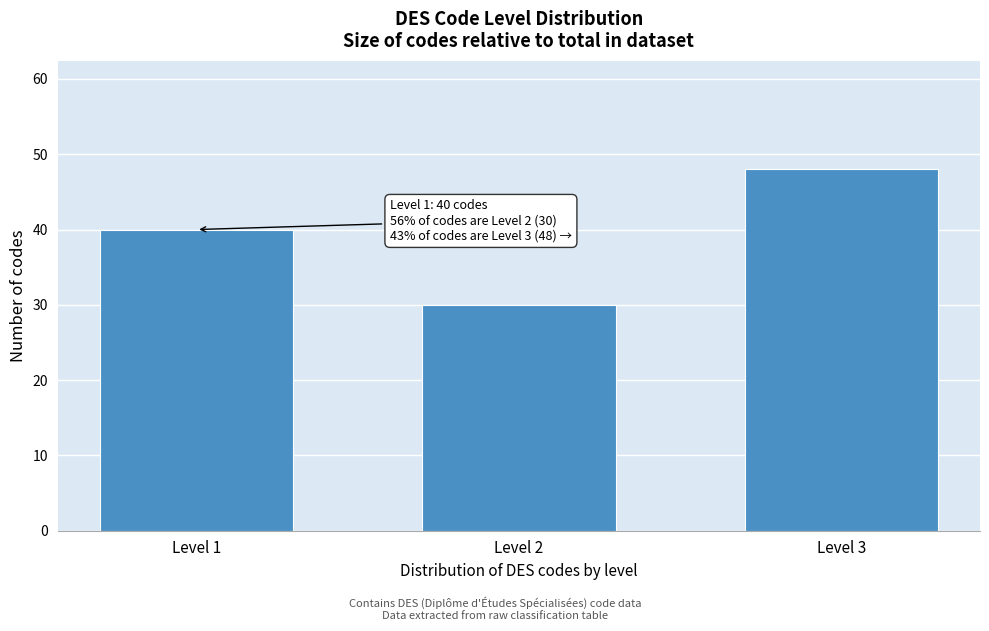

Reading left to right, what are all the values shown in this chart?

Level 1=40	Level 2=30	Level 3=48